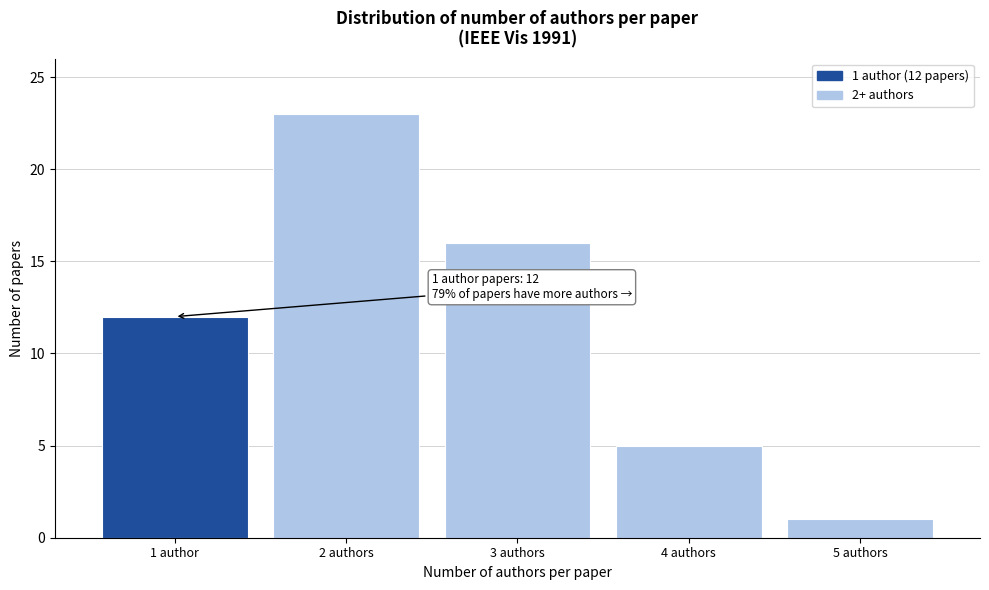

Reading left to right, transcribe all the data shown in this chart.

1 author=12	2 authors=23	3 authors=16	4 authors=5	5 authors=1